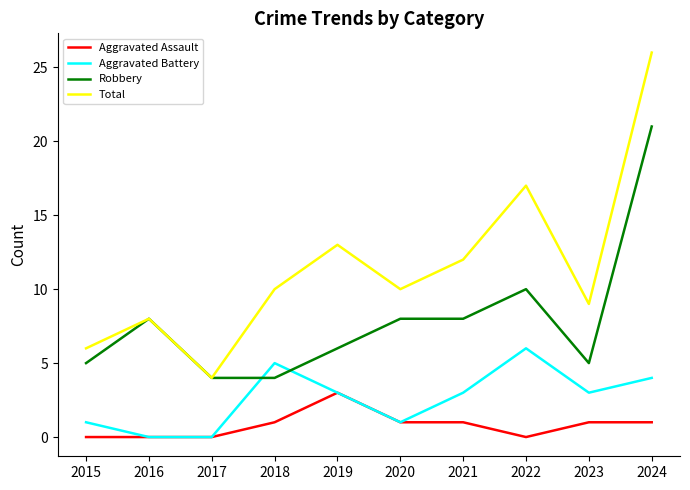

The Aggravated Assault series shows 2 at 2016. True or false?

False